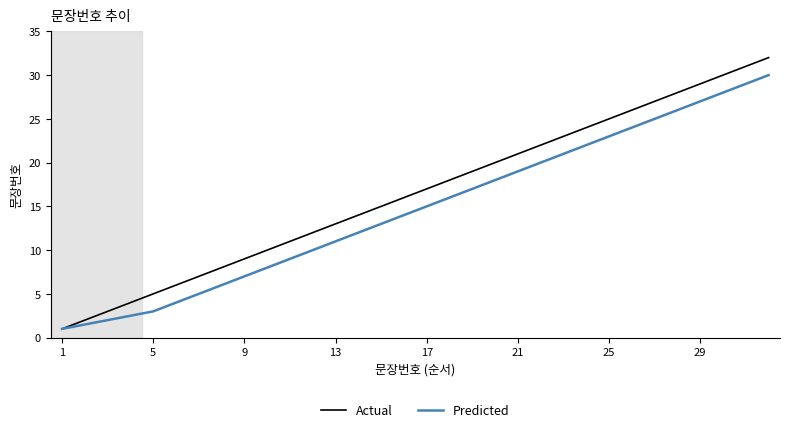

What is the minimum value for Actual?

1.0